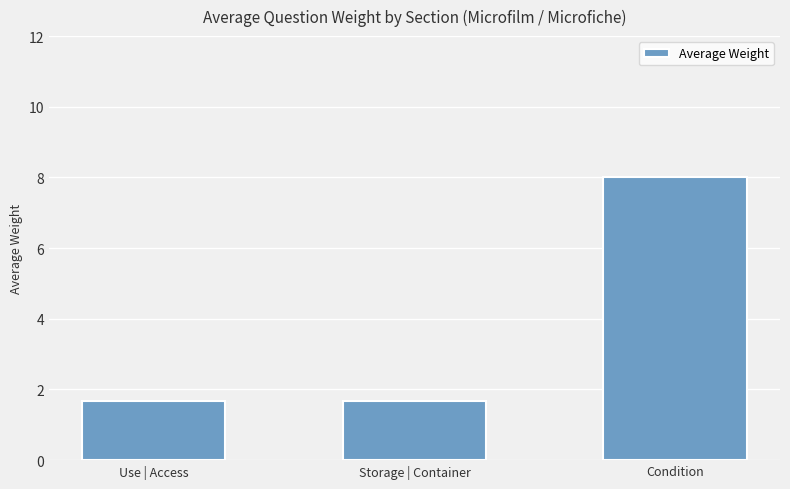

What is the difference between the values at Condition and Use | Access?

6.3